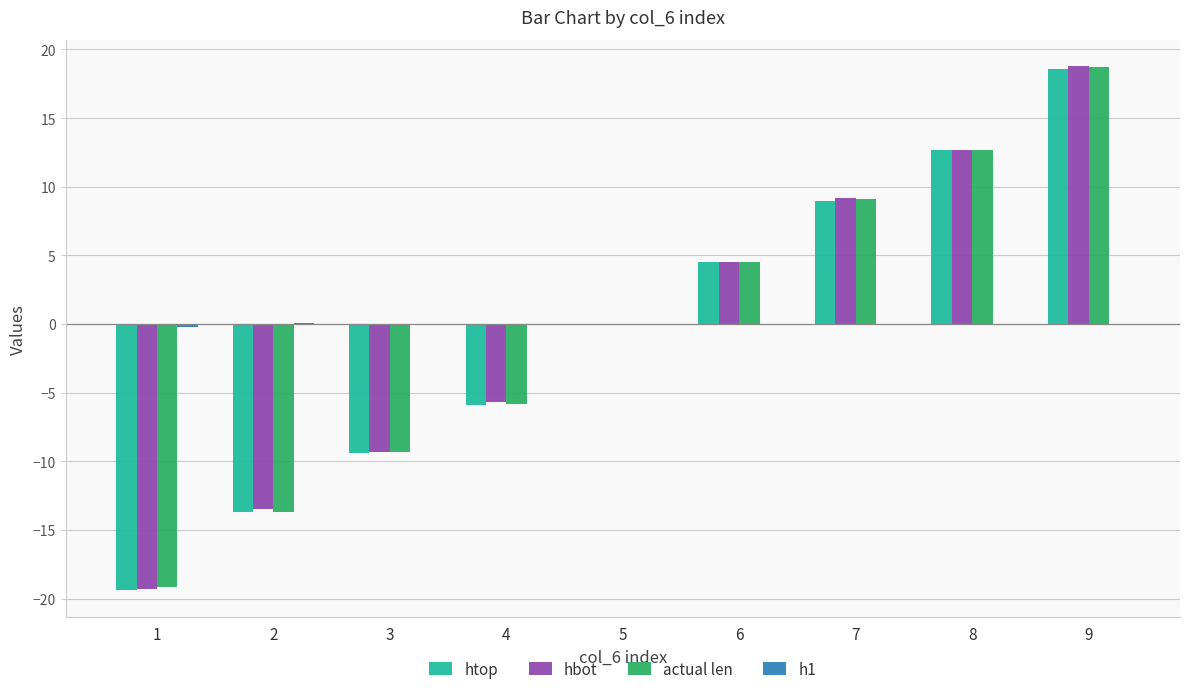

How many series are shown in this chart?

4